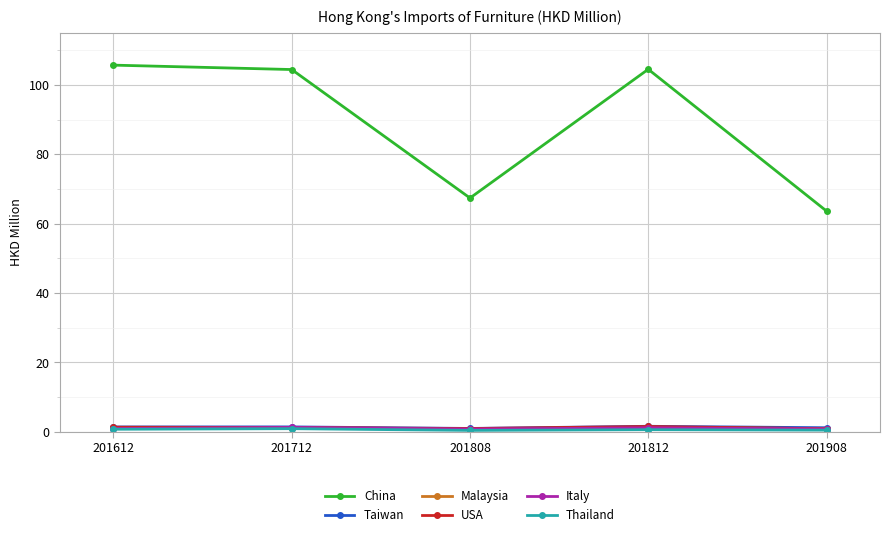

Which series ends up on top after the final intersection of Italy and USA?

USA